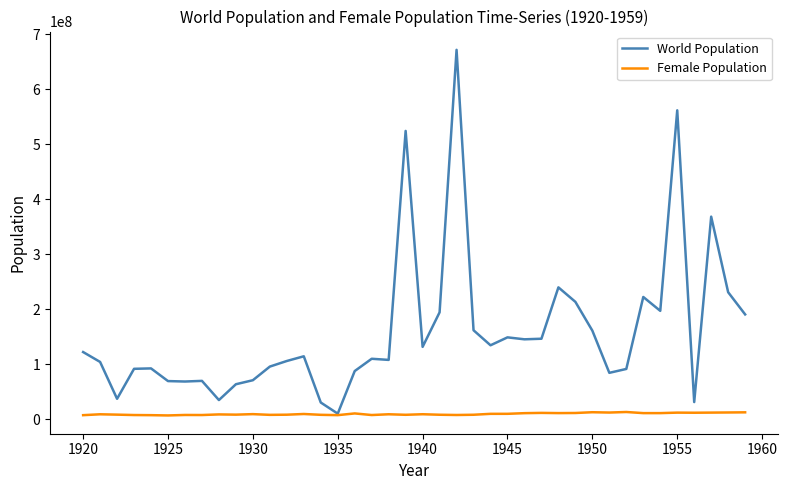

What is the highest value of the World Population series?

672024544